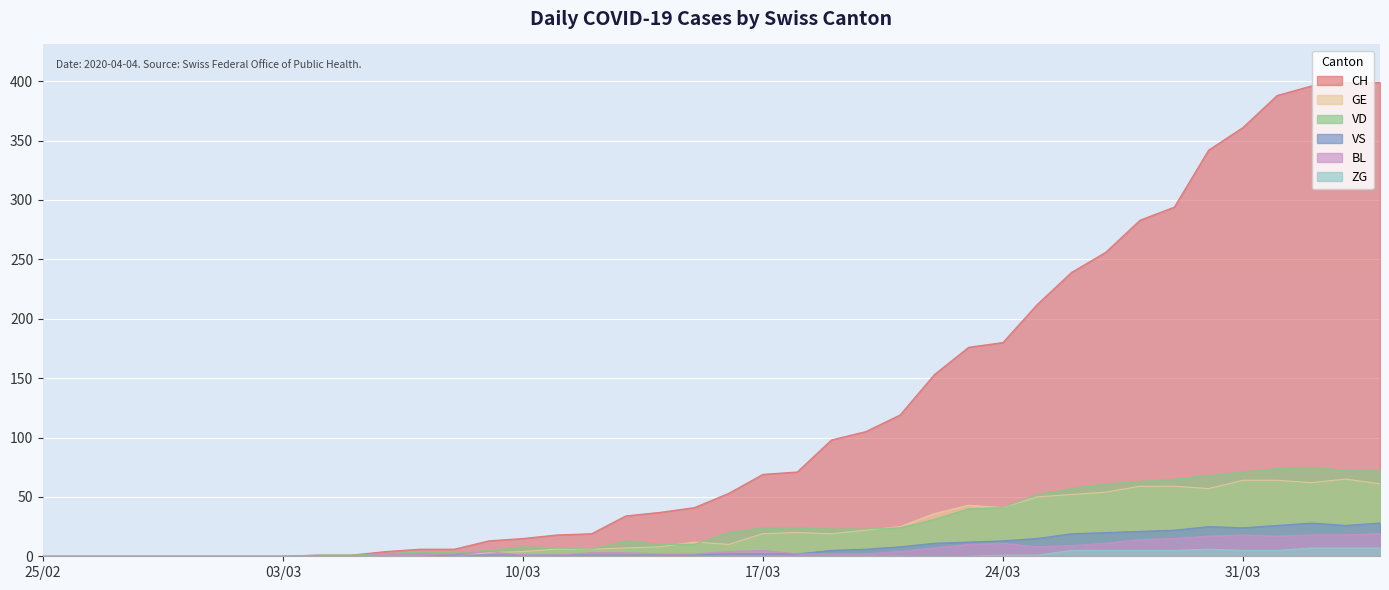

Reading left to right, what are all the values shown in this chart?

CH: 0	0	0	0	0	0	0	0	1	1	4	6	6	13	15	18	19	34	37	41	53	69	71	98	105	119	153	176	180	212	239	256	283	294	342	361	388	396	399	399
GE: 0	0	0	0	0	0	0	0	0	0	0	0	0	3	4	6	6	7	8	12	10	19	20	19	22	25	36	43	41	50	52	54	59	59	57	64	64	62	65	61
VS: 0	0	0	0	0	0	0	0	0	0	0	0	1	1	1	1	1	1	1	1	2	2	2	5	6	8	11	12	13	15	19	20	21	22	25	24	26	28	26	28
VD: 0	0	0	0	0	0	0	0	1	1	2	4	3	5	8	7	6	13	10	10	20	24	24	23	23	24	31	40	41	52	57	61	63	65	68	71	74	75	72	72
BL: 0	0	0	0	0	0	0	0	0	0	2	2	2	4	1	1	3	3	2	2	4	5	2	2	2	4	7	10	11	8	9	11	14	15	17	18	17	18	18	19
ZG: 0	0	0	0	0	0	0	0	0	0	0	0	0	0	0	0	0	0	0	0	0	0	0	0	0	0	0	0	1	1	5	5	5	5	6	5	5	7	7	7